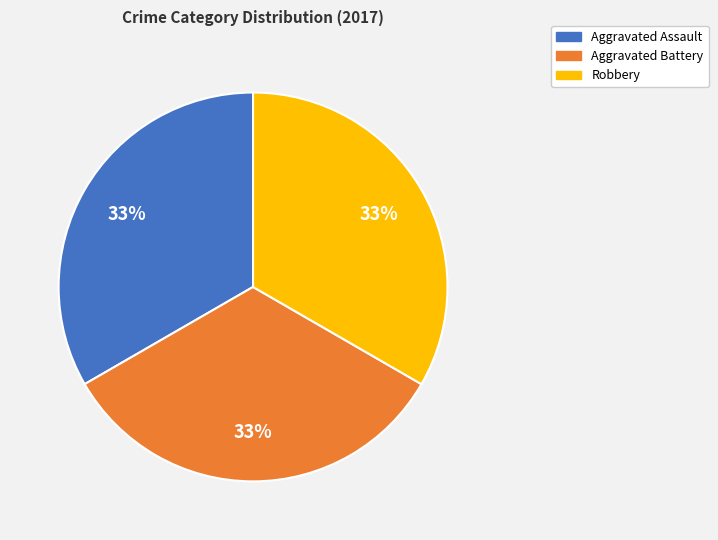

Is there any slice that represents more than half of the pie?

No